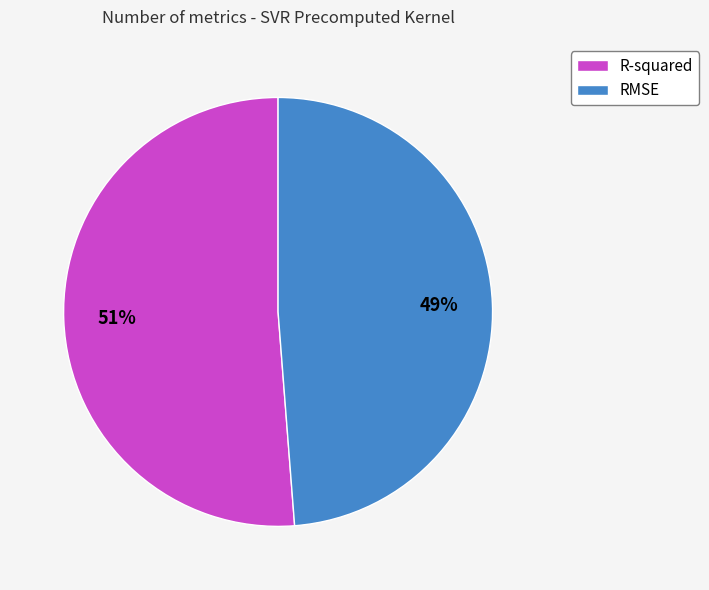

The R-squared slice represents 51% of the pie. True or false?

True